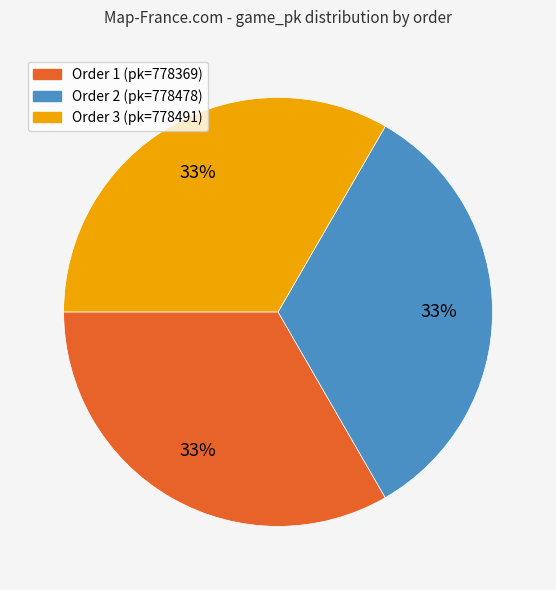

To the nearest percent, what percentage of the pie is Order 2 (pk=778478)?

33%